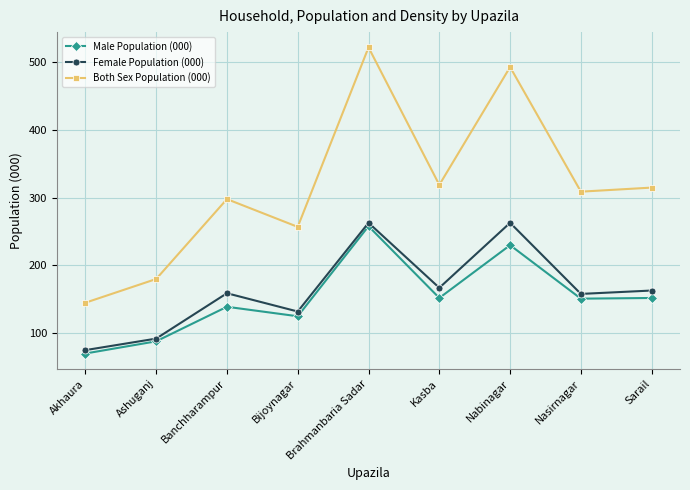

What is the maximum value for Male Population (000)?

258